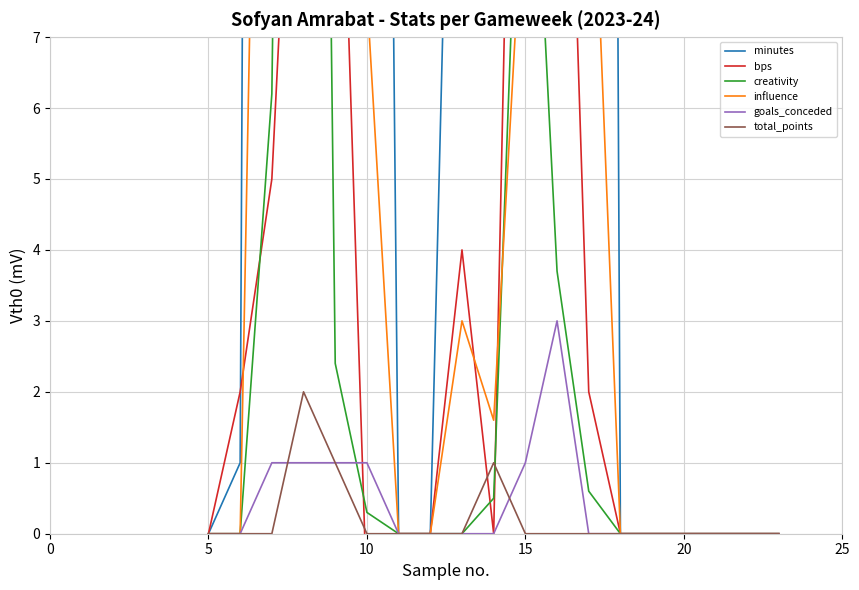

List the series in order of their peak value, highest first.

minutes, creativity, influence, bps, goals_conceded, total_points